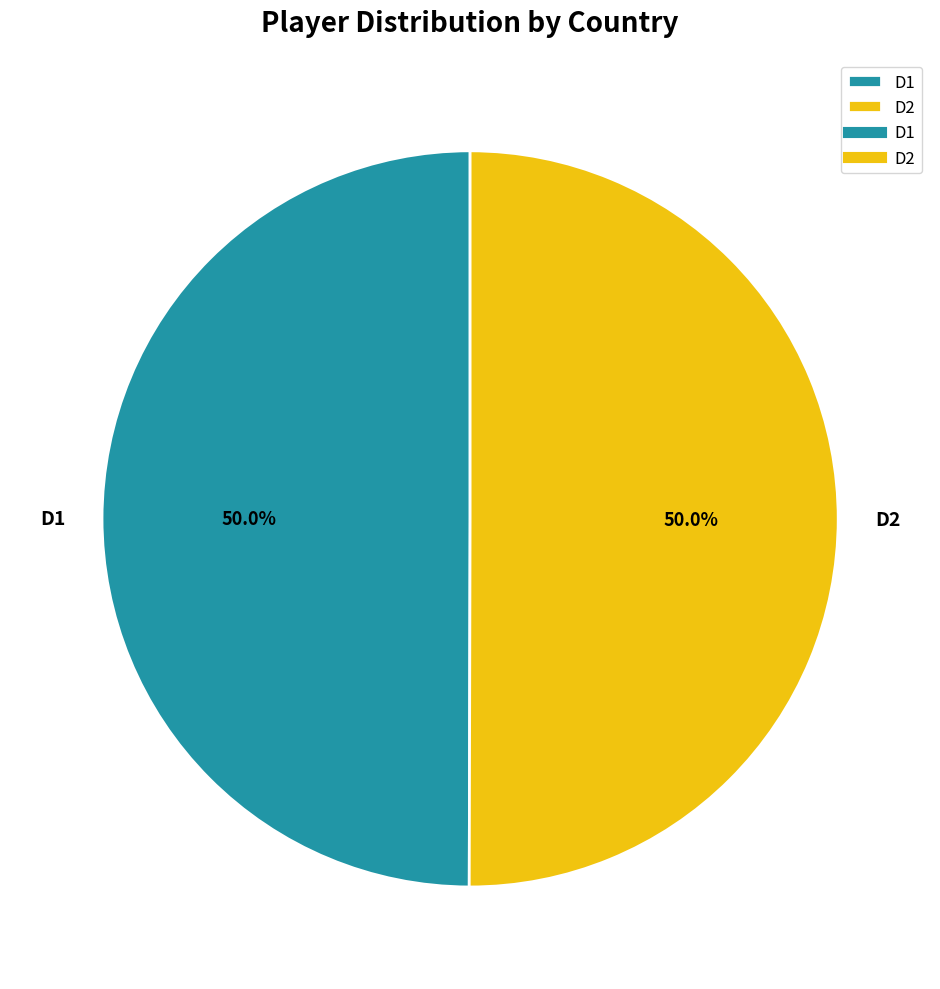

Approximately how many times larger is the value at D2 compared to D1?

1.0